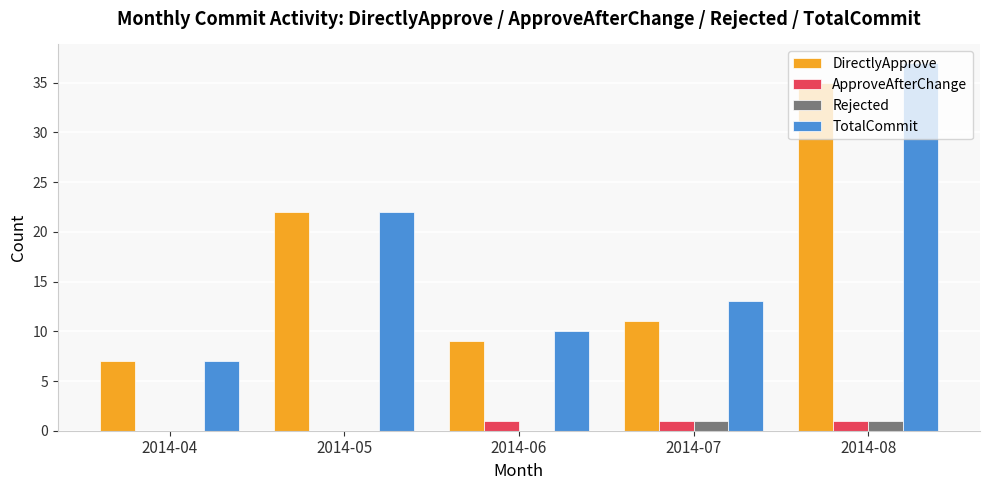

What is the sum of all DirectlyApprove values?

84